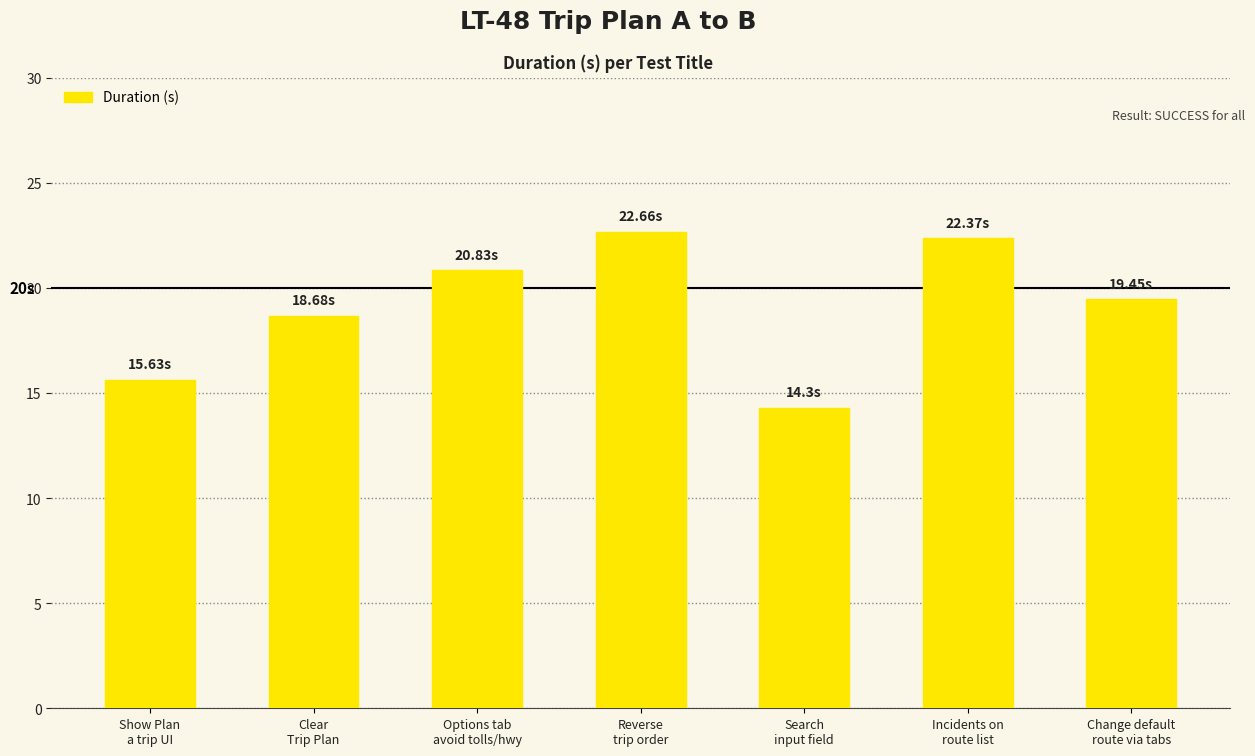

At which category does the chart reach its minimum across all series?

Search
input field